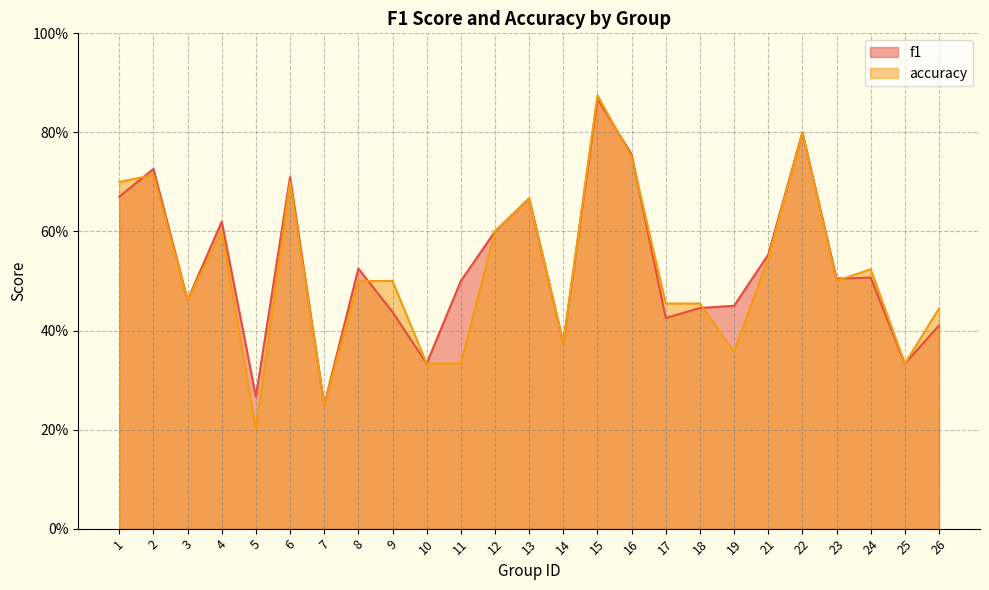

Which series changed the most between 4 and 14?

f1